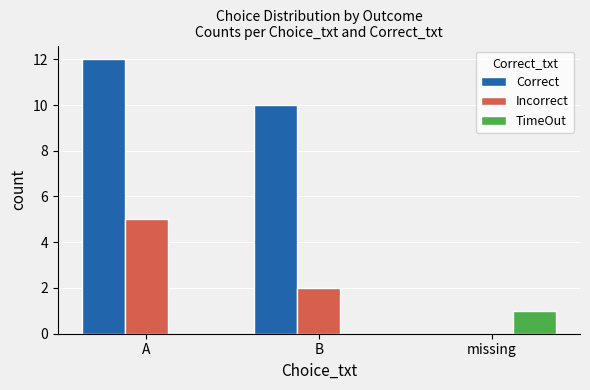

Between A and B, which series saw the biggest shift?

Incorrect